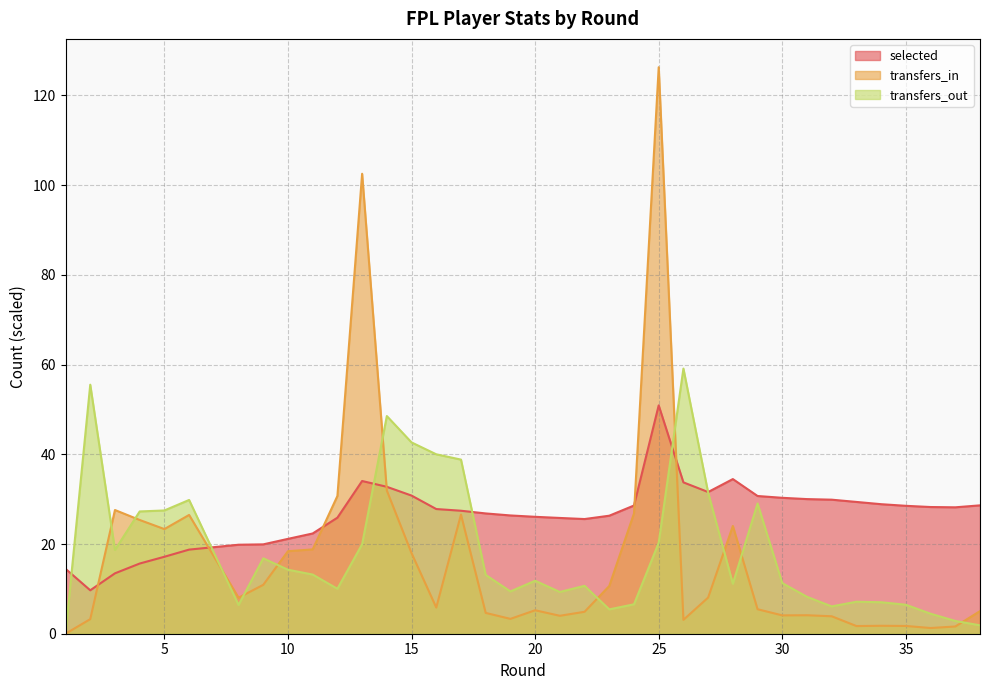

What is the greatest value displayed?

126.3